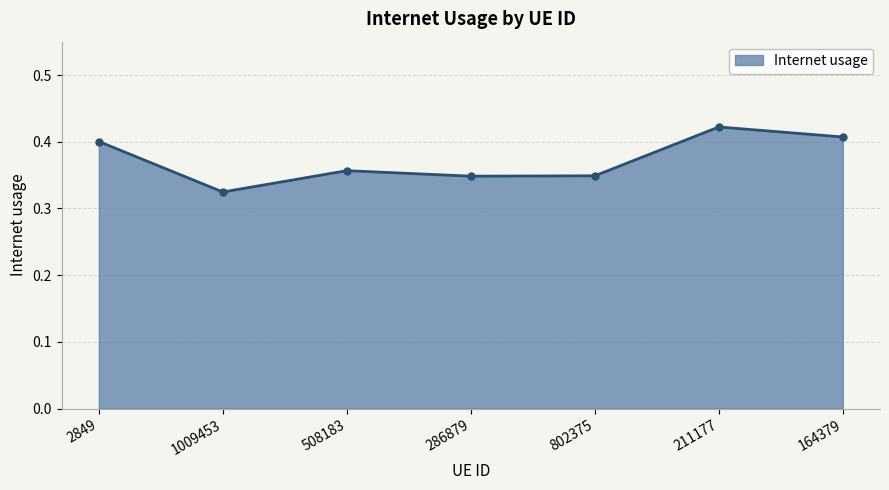

What is the change in value from 1009453 to 211177?

+0.1